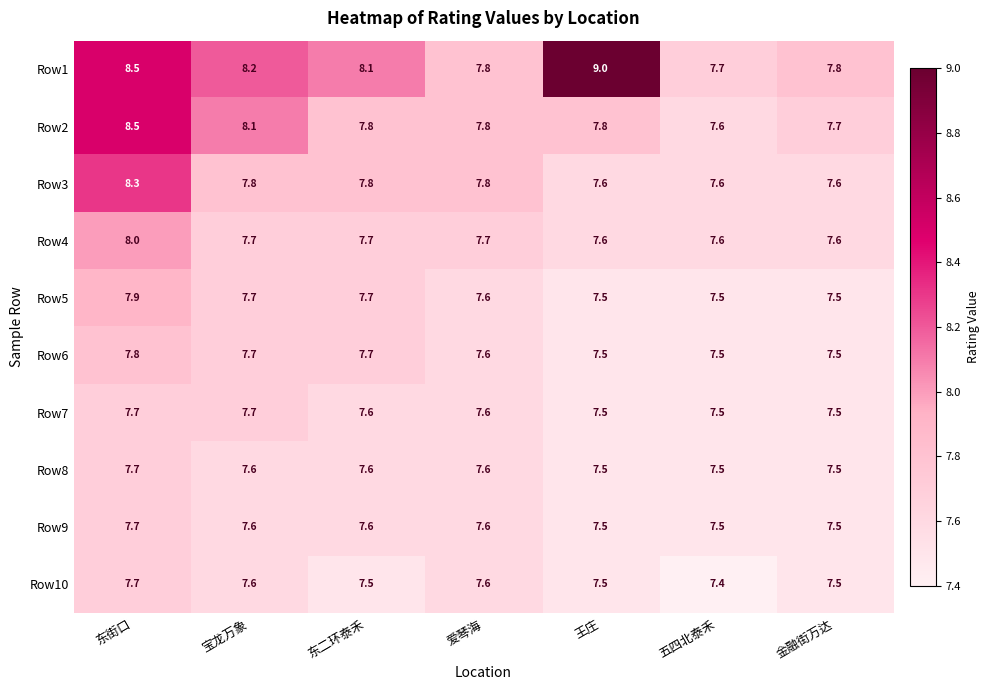

At how many categories does at least one series exceed 8?

4